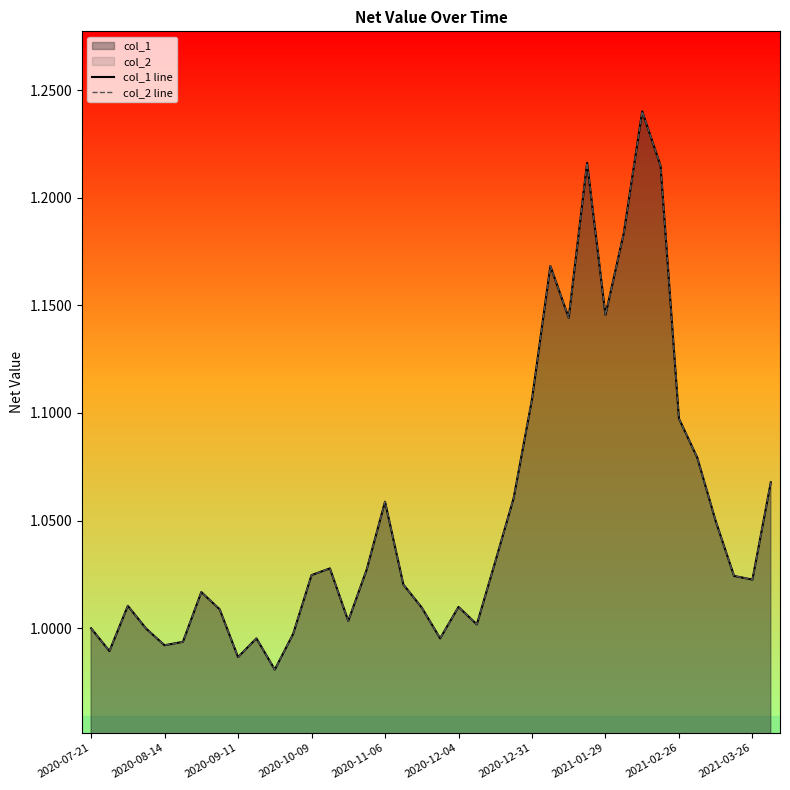

How many lines are shown in the chart?

2